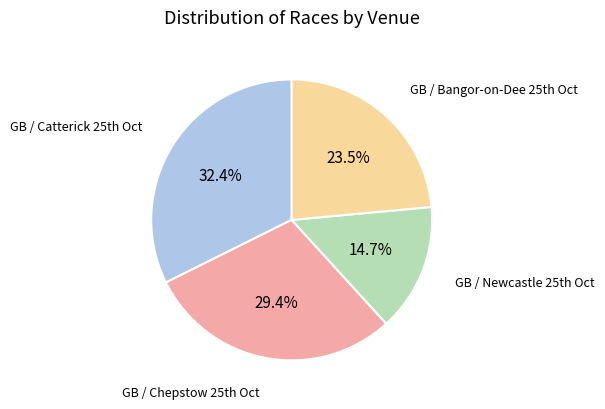

Does any single category account for the majority?

No